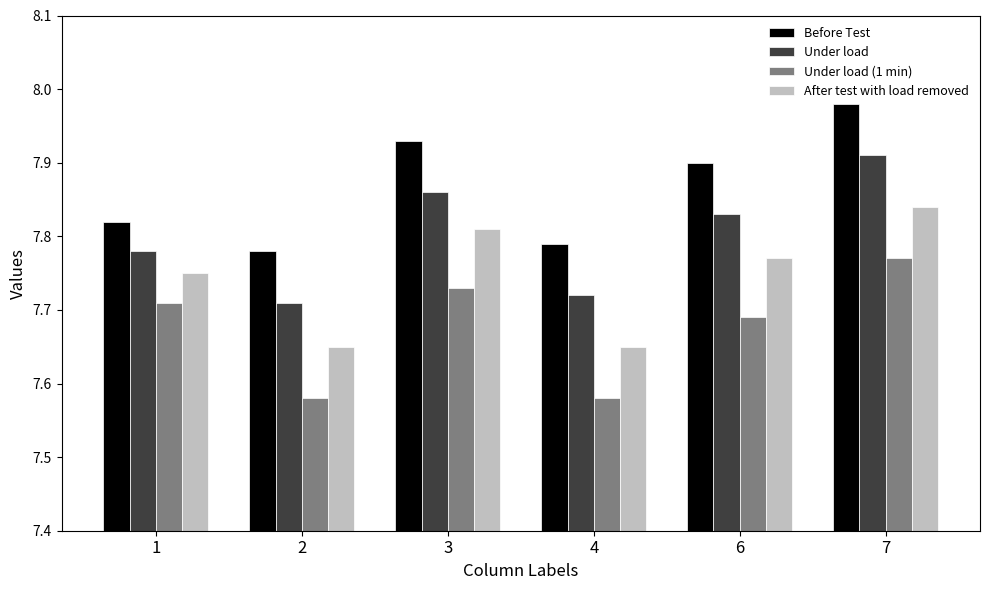

Between 2 and 3, which series saw the biggest shift?

After test with load removed